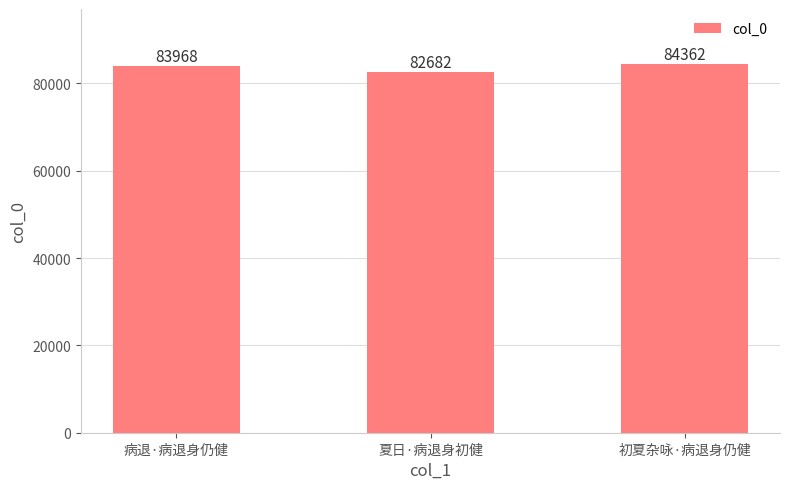

The chart shows a value of 83968 at 病退·病退身仍健. True or false?

True